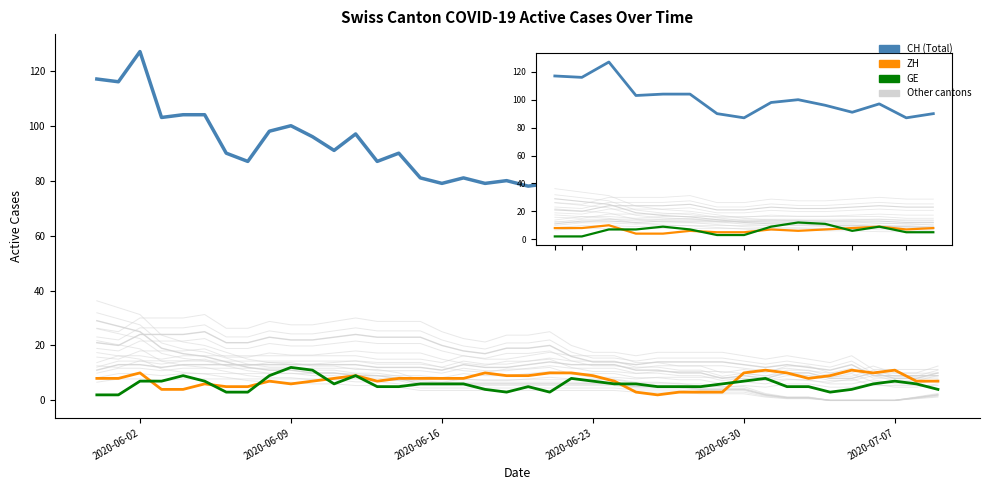

True or false: CH (Total) and VD intersect in this chart.

False